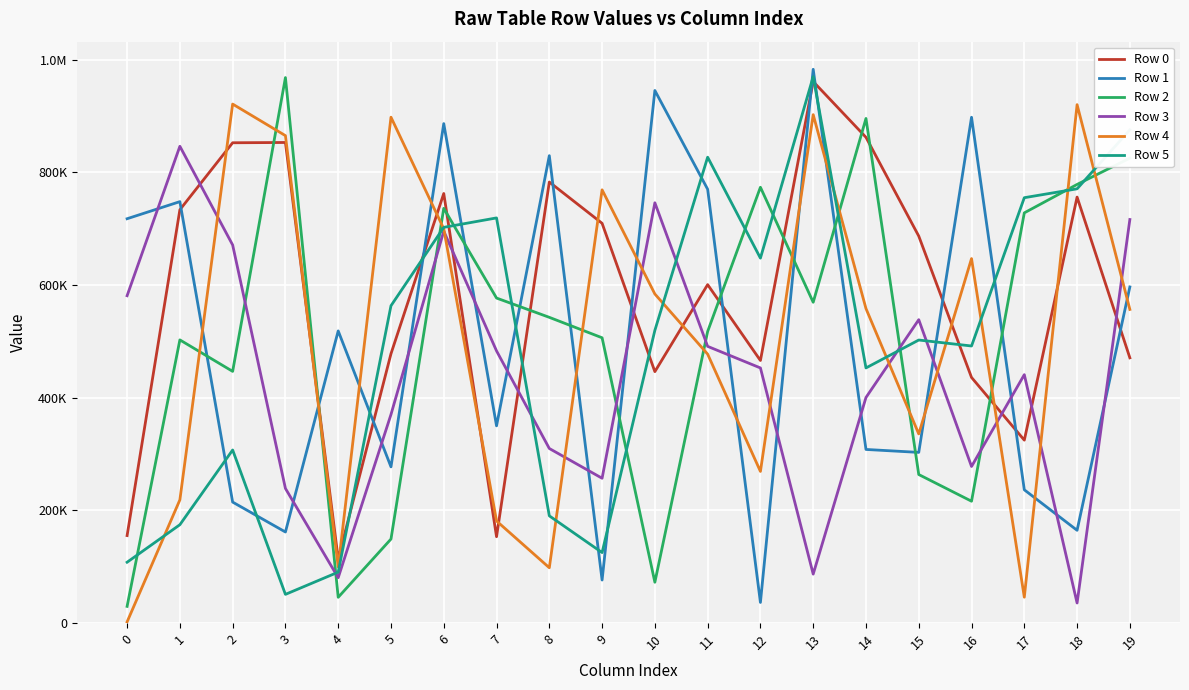

List the series in order of their peak value, lowest first.

Row 3, Row 4, Row 0, Row 2, Row 5, Row 1